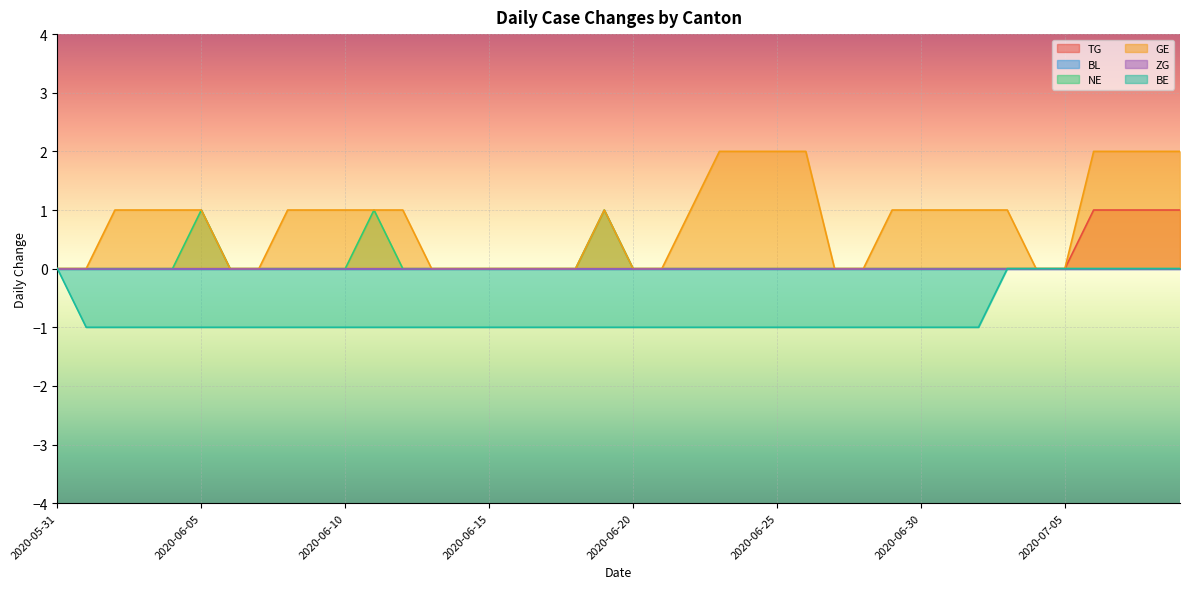

Which category has the highest value in the GE series?

2020-06-23